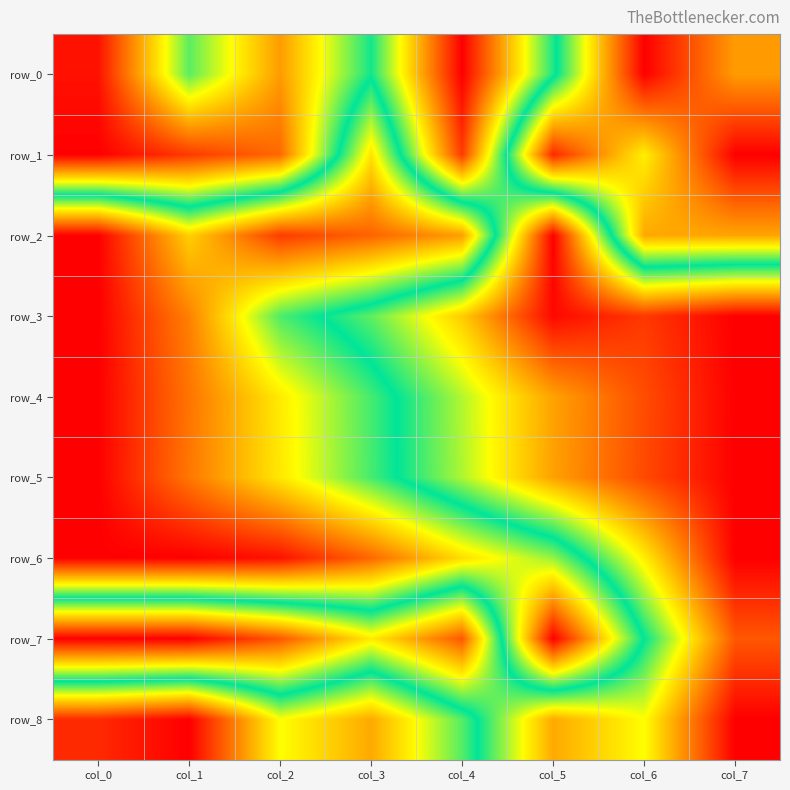

What is the sum of all row_4 values?

4.2